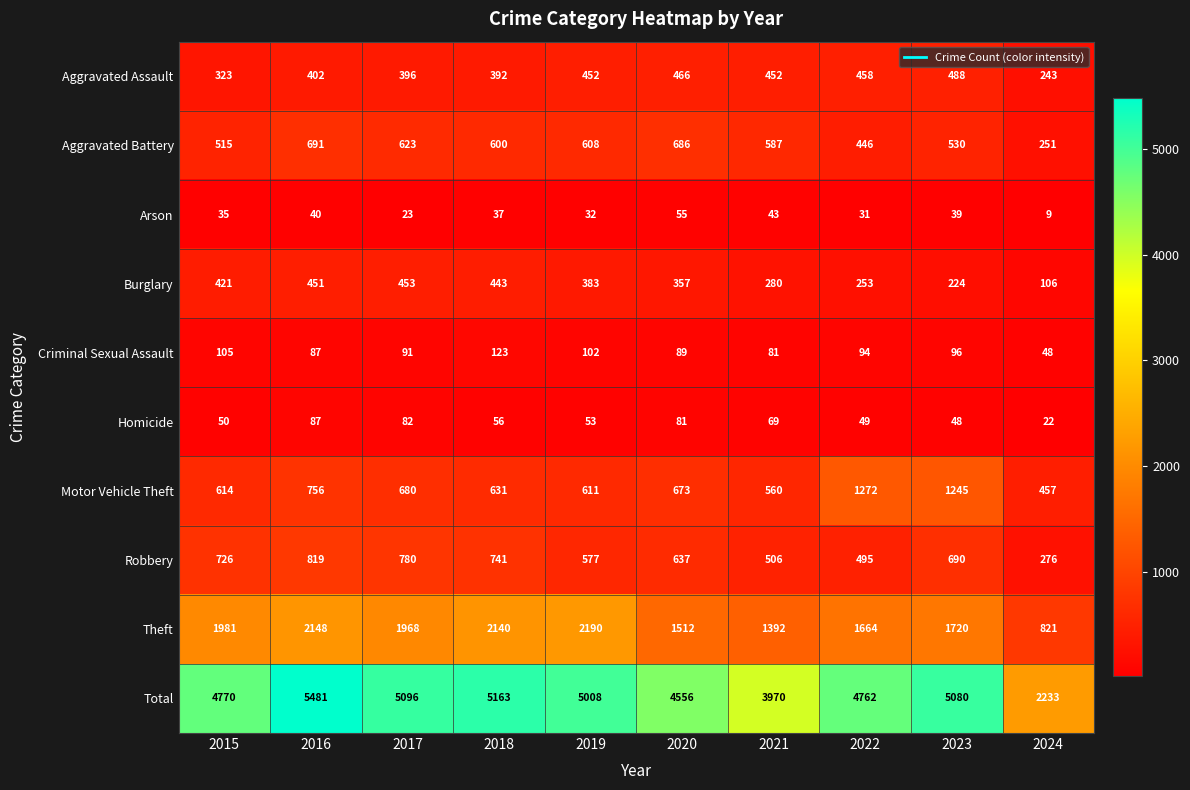

What is the sum of all Total values?

46119